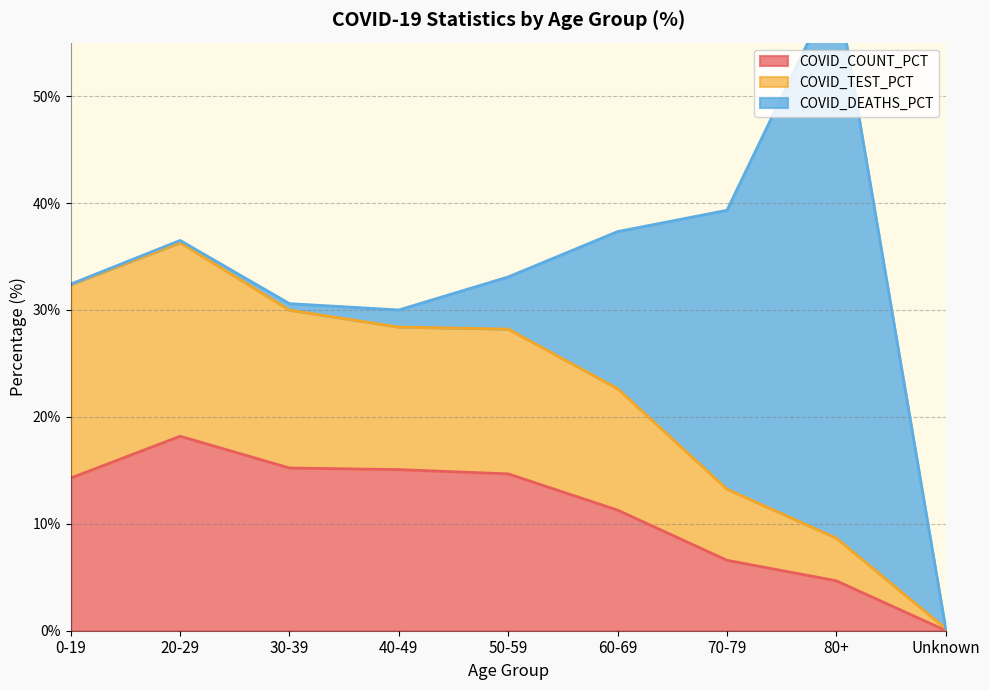

Which category has the lowest value in the COVID_COUNT_PCT series?

Unknown